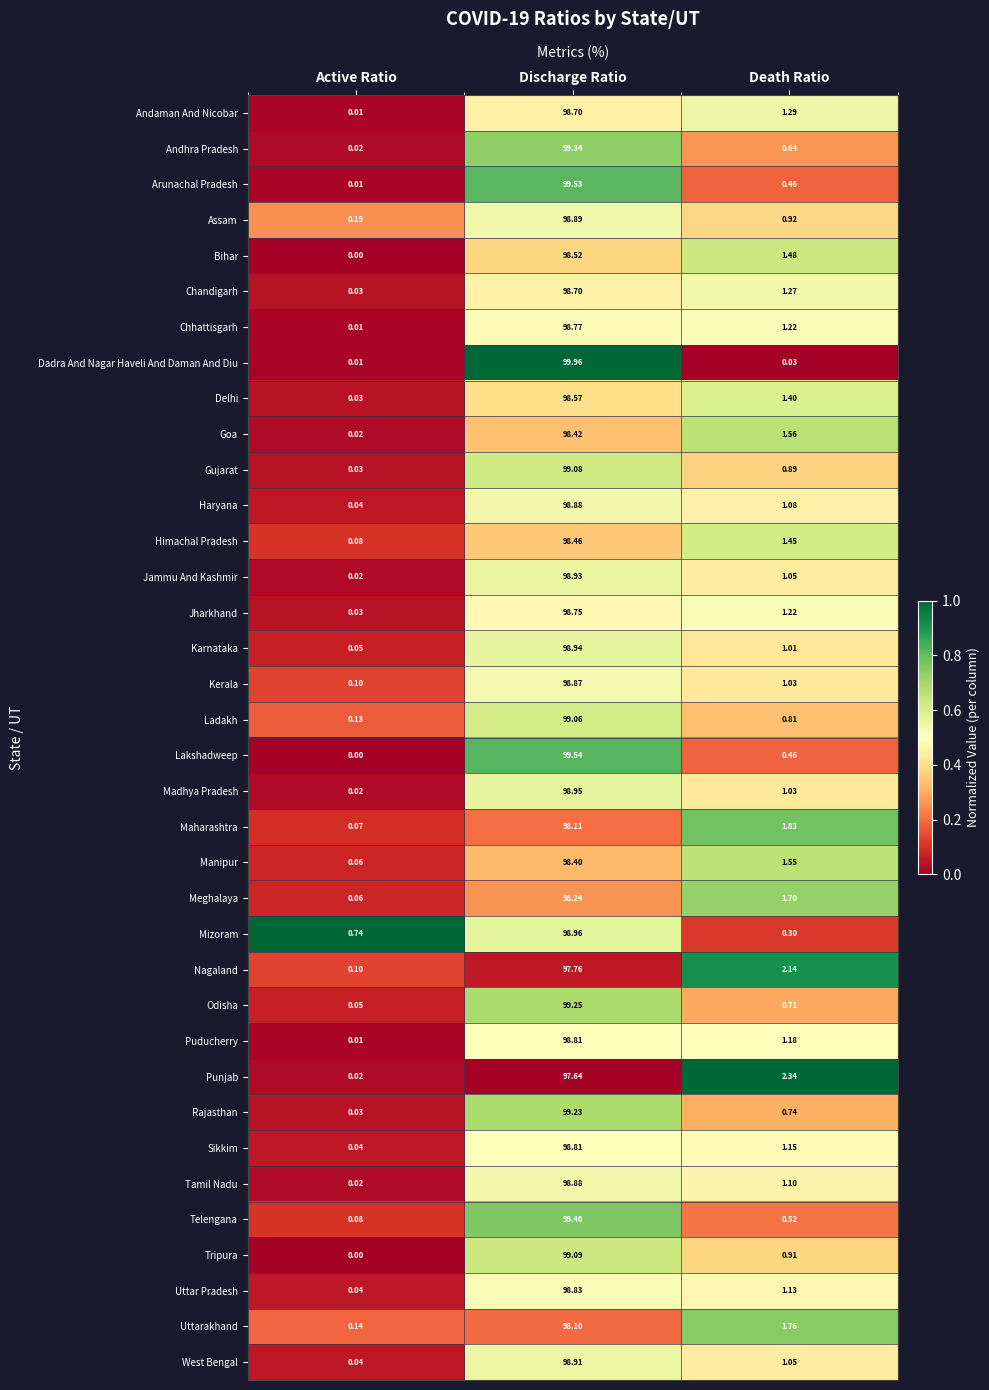

Is the value of Punjab at Active Ratio greater than the value of Telengana at Death Ratio?

No